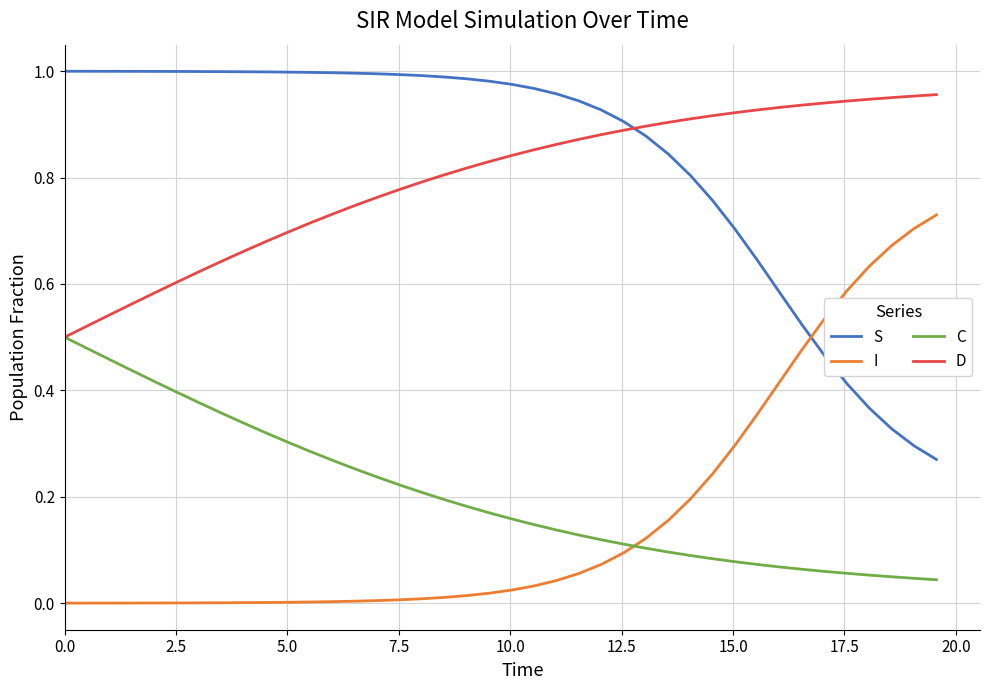

How many intersections are there between I and C?

1